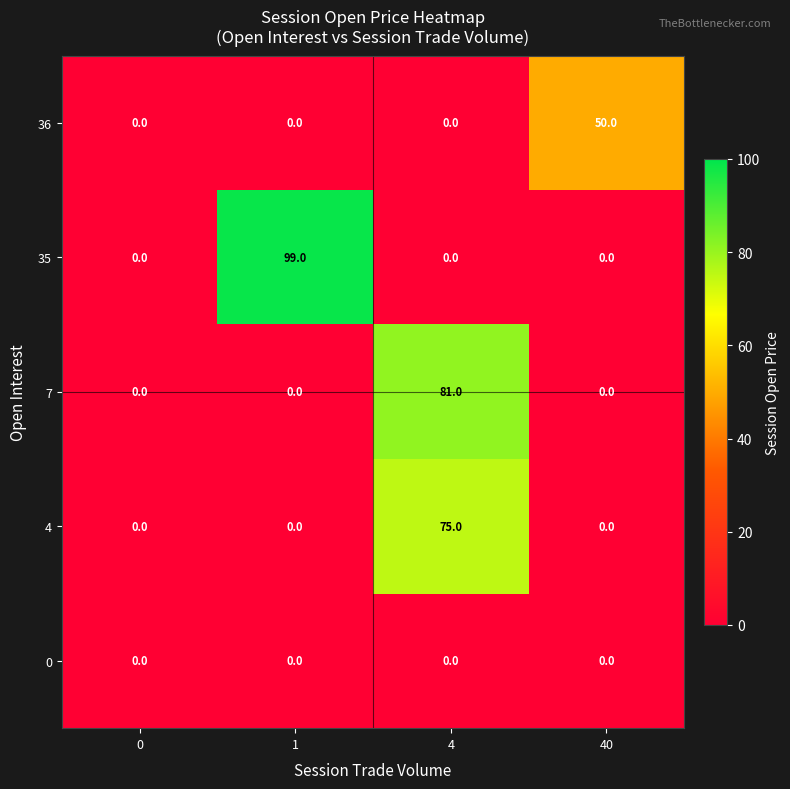

How many distinct data groups are displayed?

5